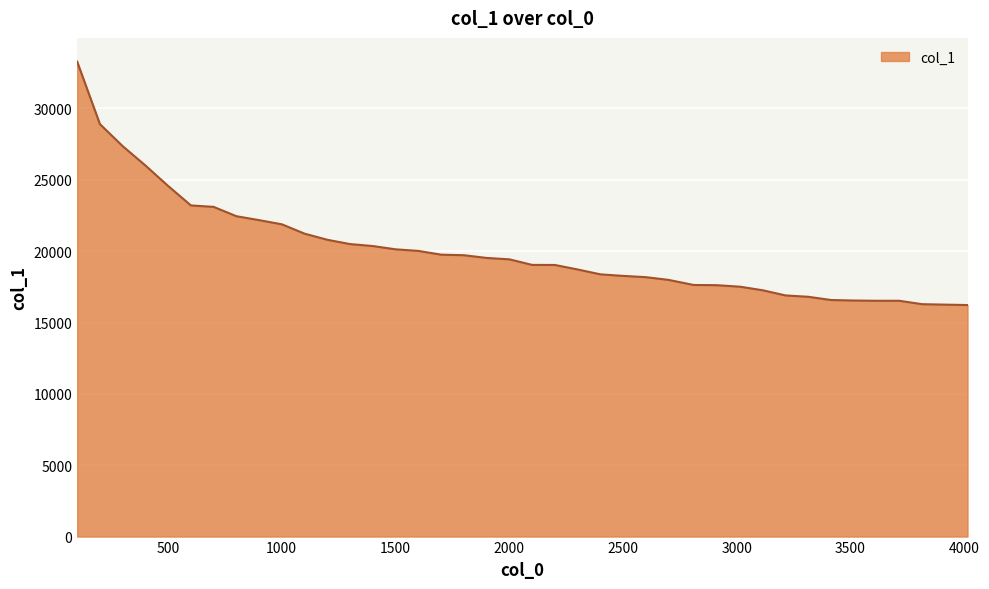

What is the smallest value displayed?

16226